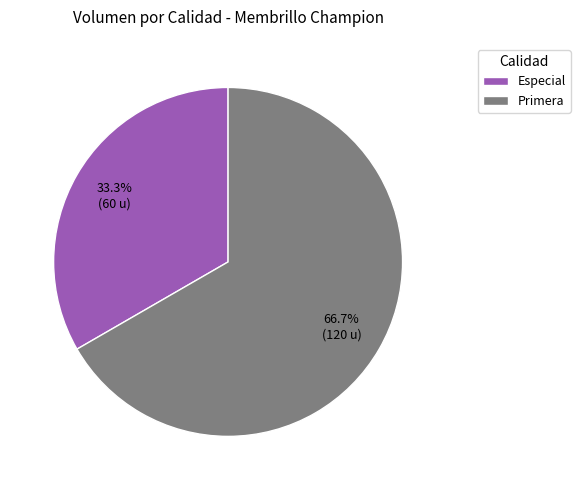

Which slice represents more than half of the pie?

Primera